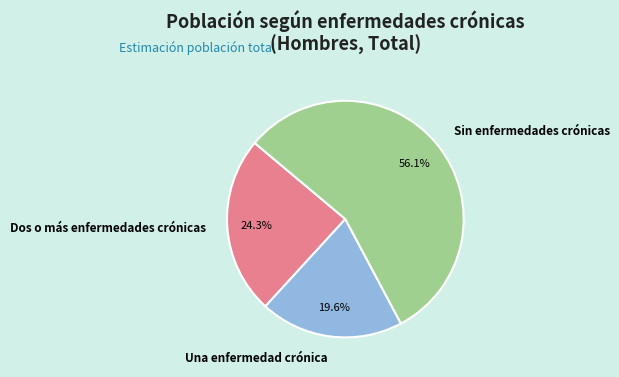

The Sin enfermedades crónicas slice represents 56% of the pie. True or false?

True